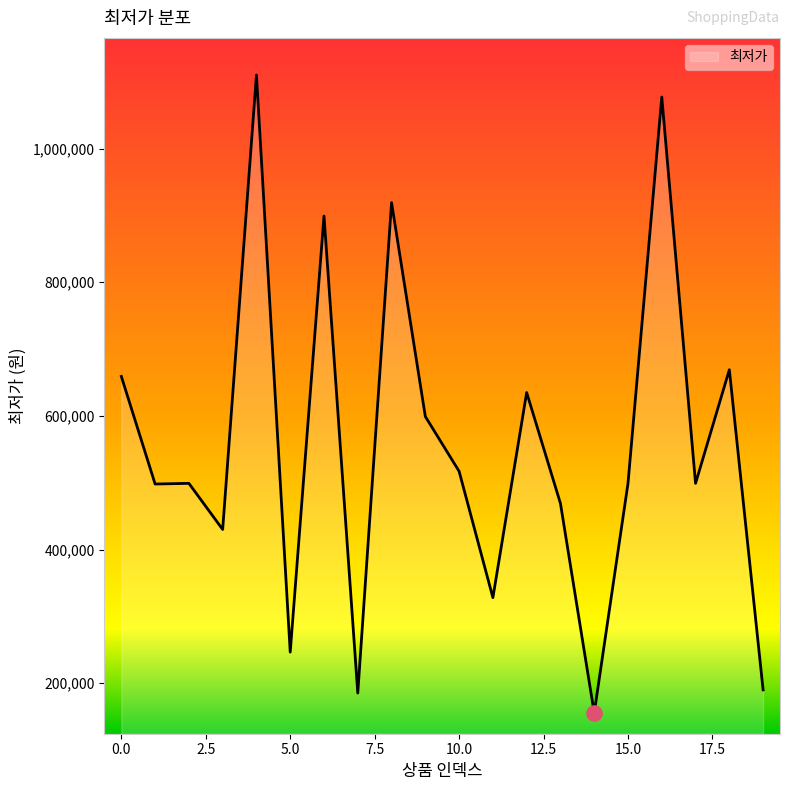

What is the difference between the maximum and minimum values?

954500